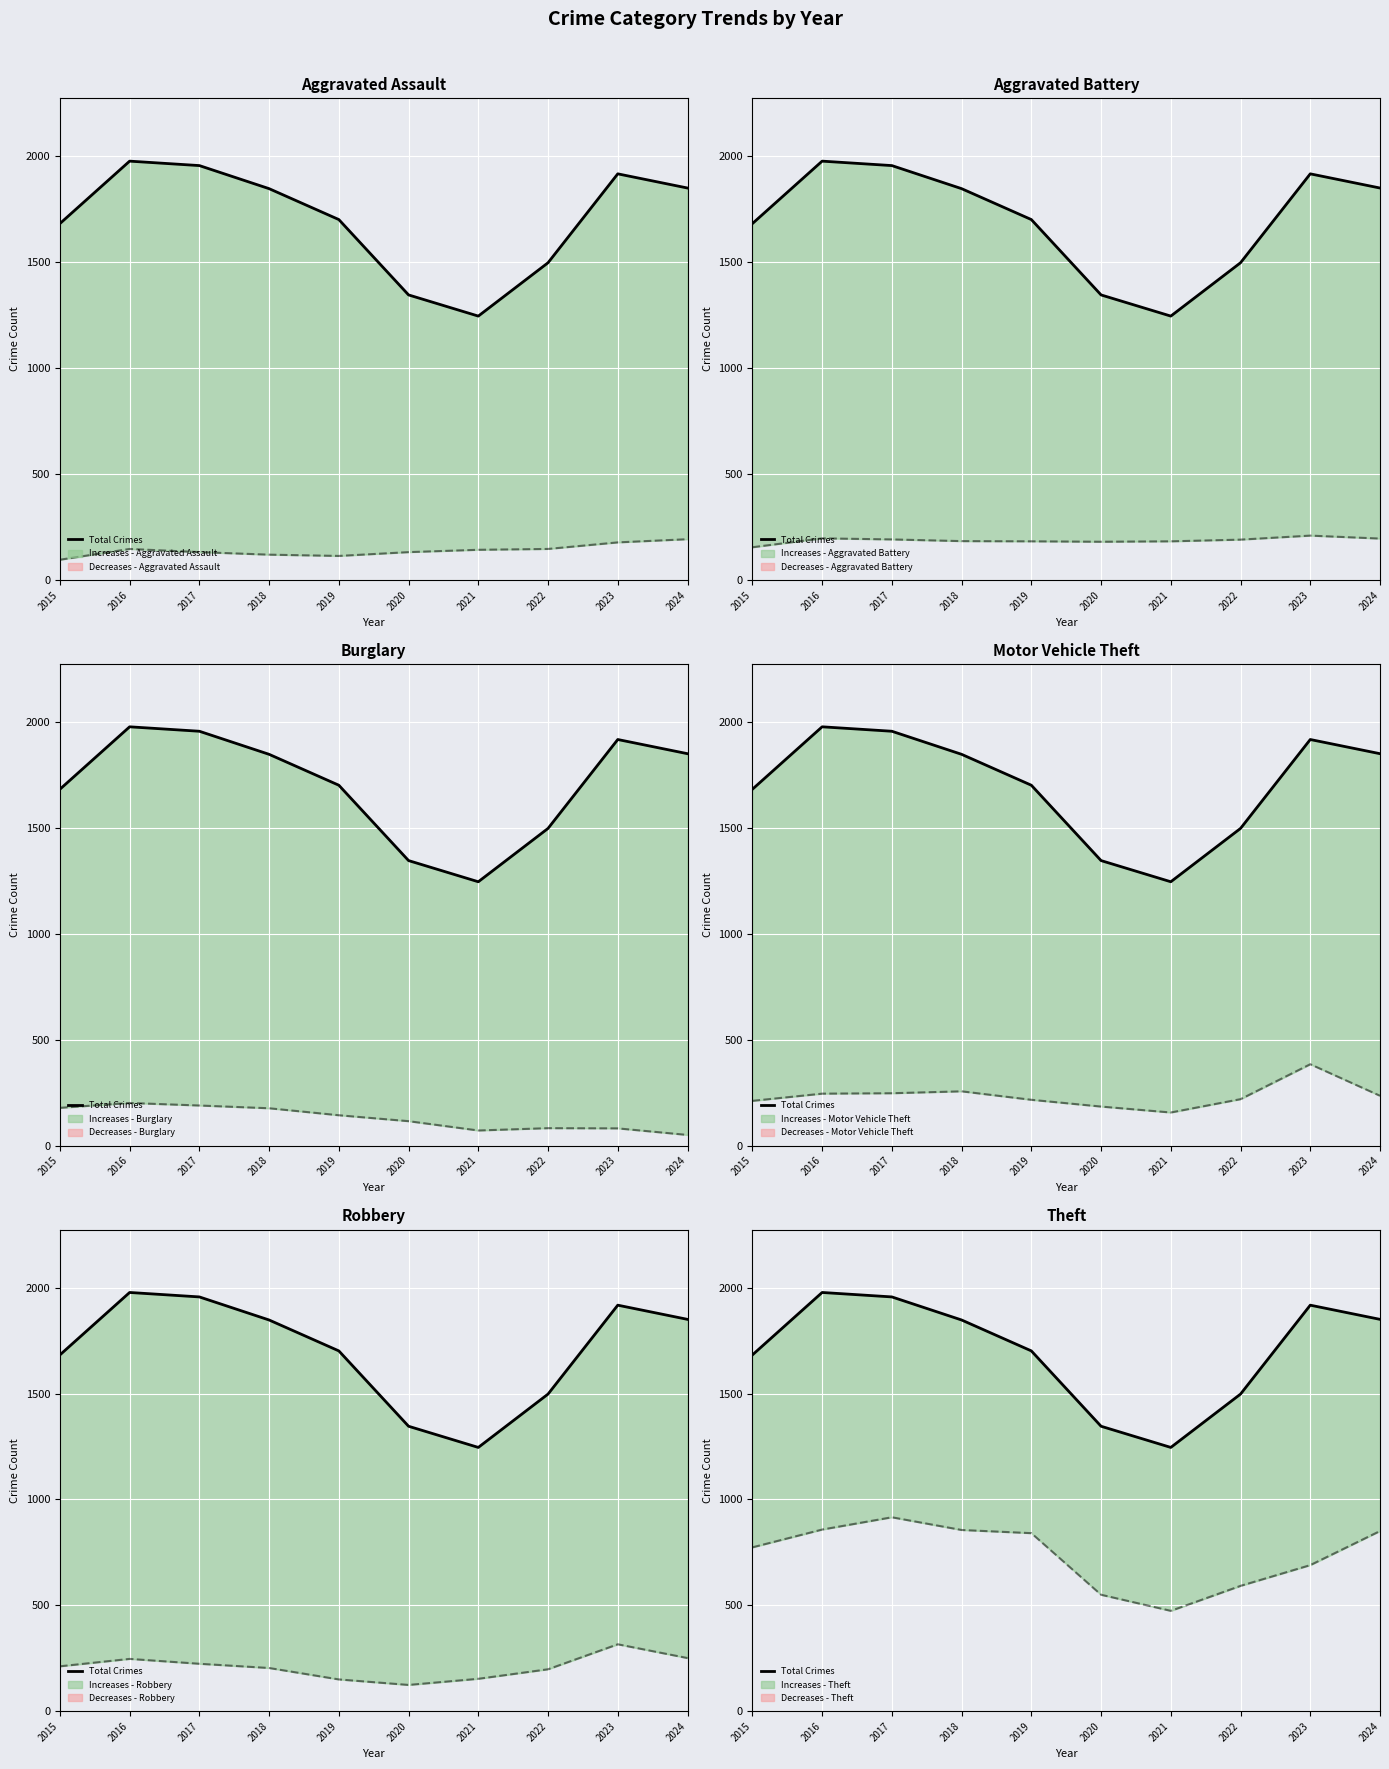

Is it true that the value at 2016 is 1216?

False